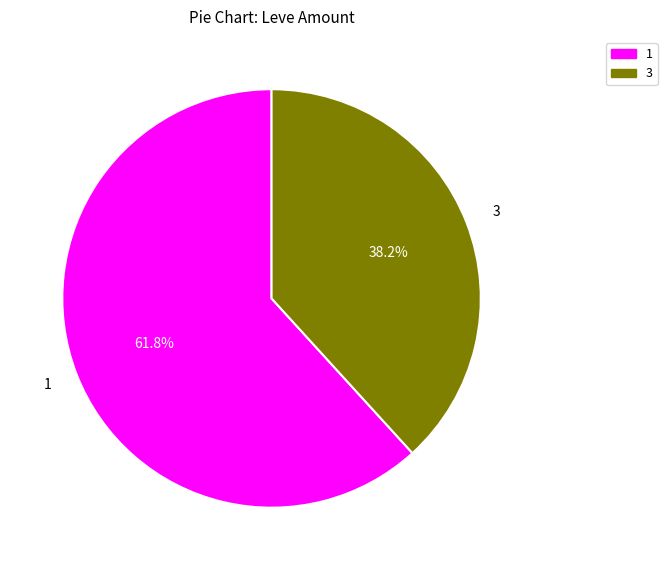

What is the largest slice in the pie chart?

1